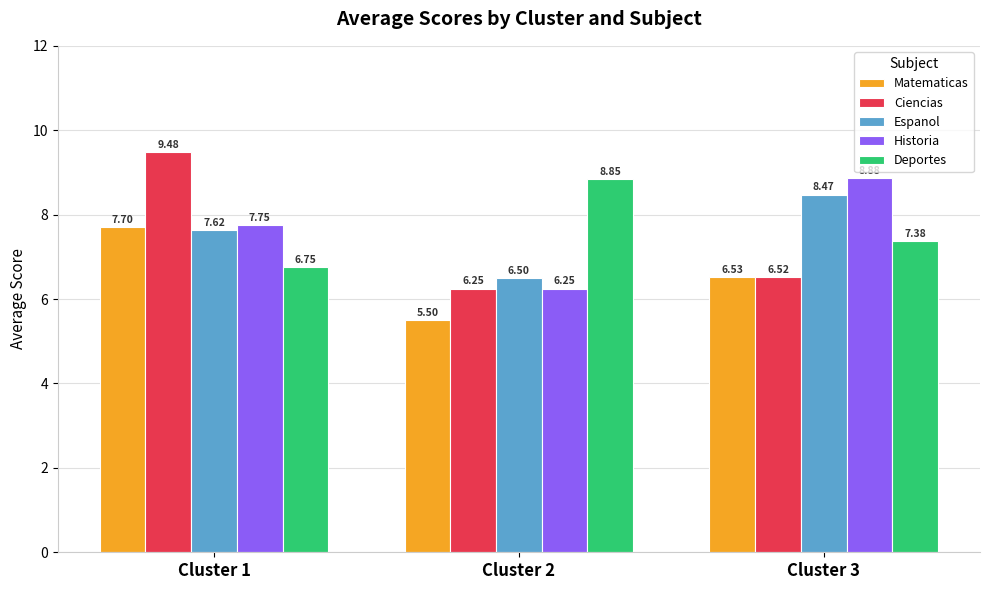

List the series in order of their peak value, lowest first.

Matematicas, Espanol, Deportes, Historia, Ciencias